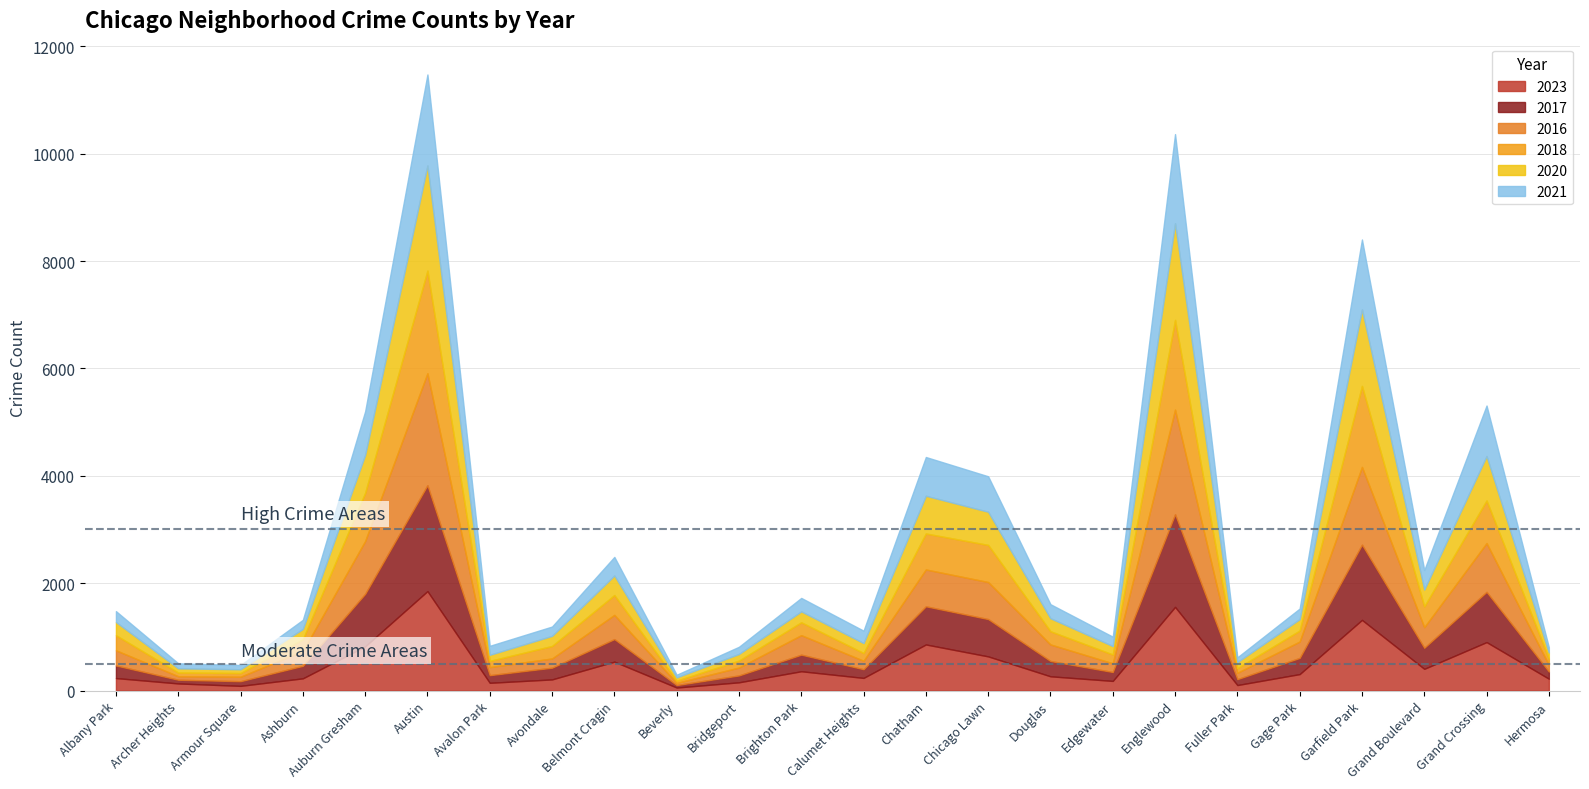

What position from the right is Ashburn?

21